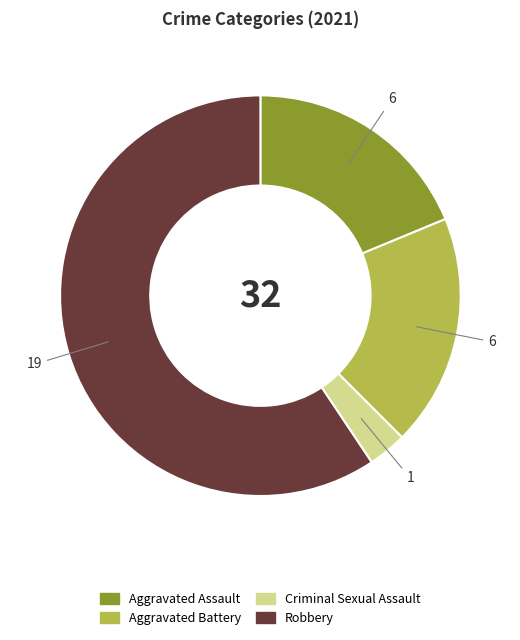

Count the number of slices in the pie.

4